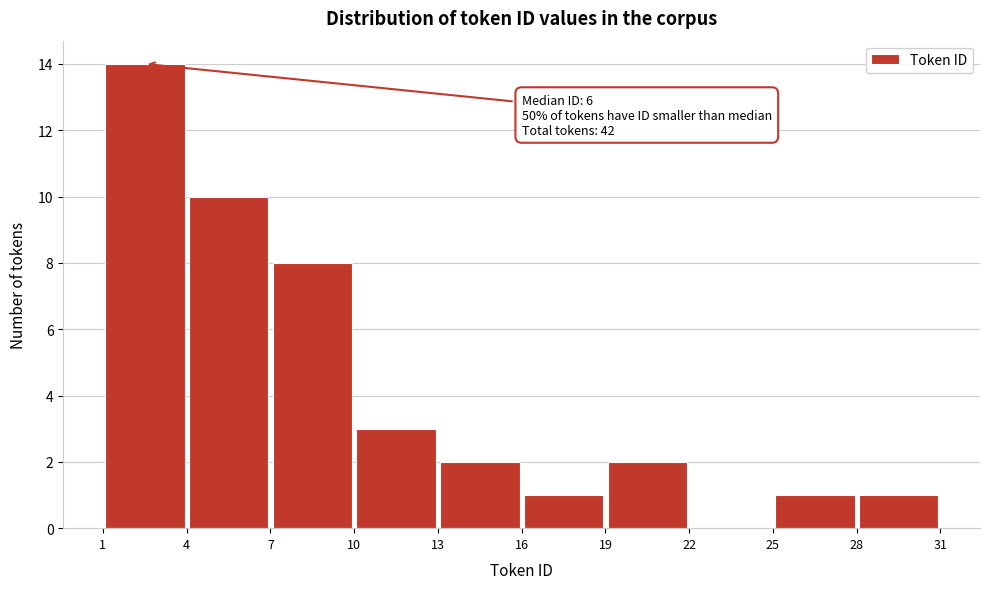

Which range on the x-axis has the tallest bar?

1 to 4